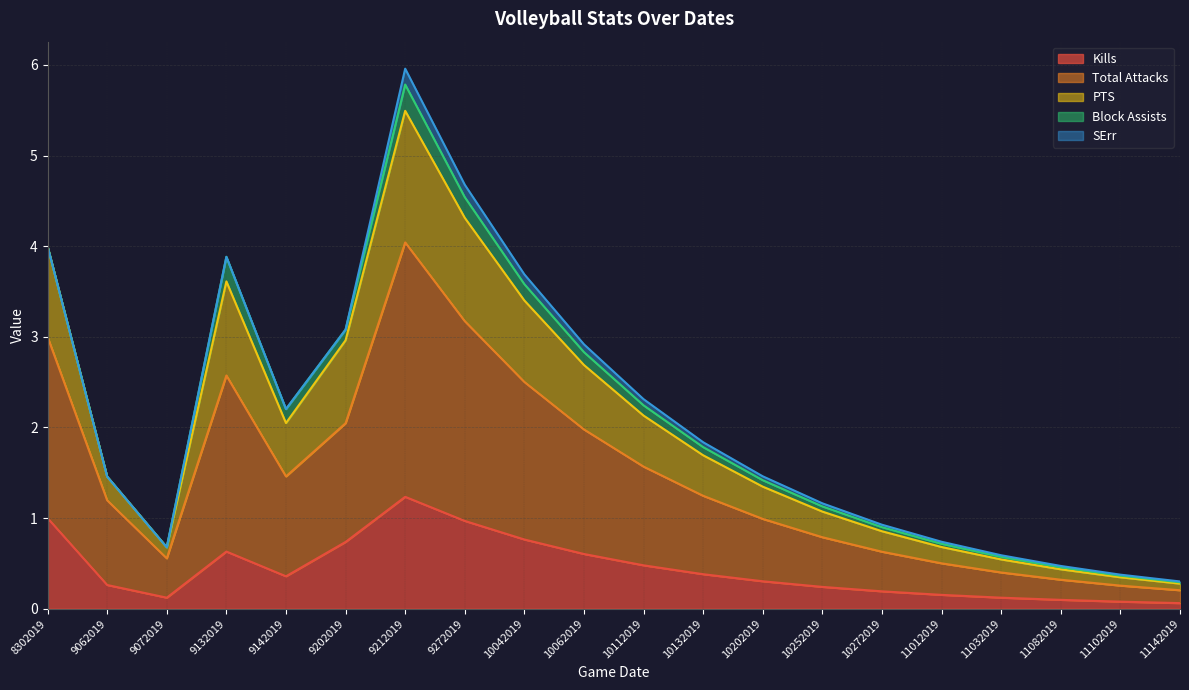

Which category has the highest value in the Kills series?

9212019